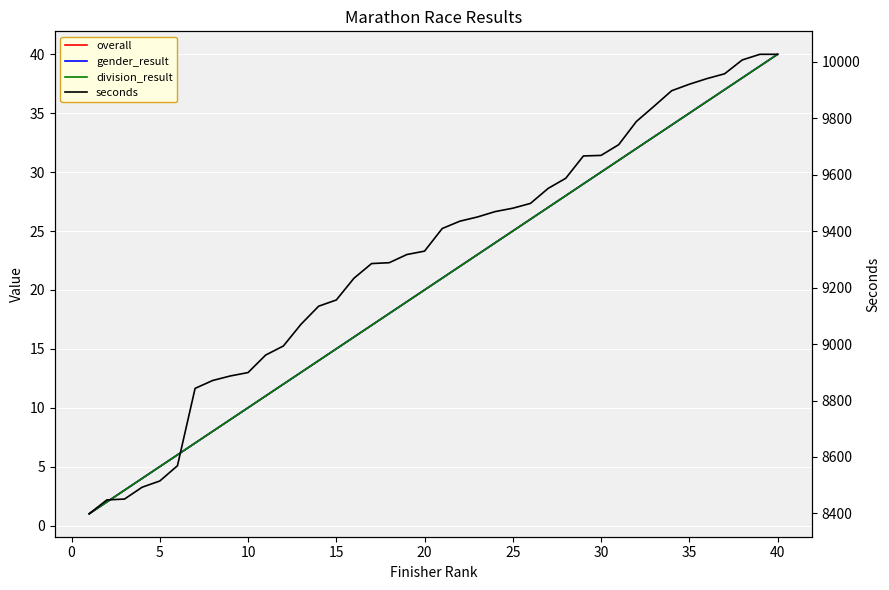

True or false: division_result and overall intersect in this chart.

False